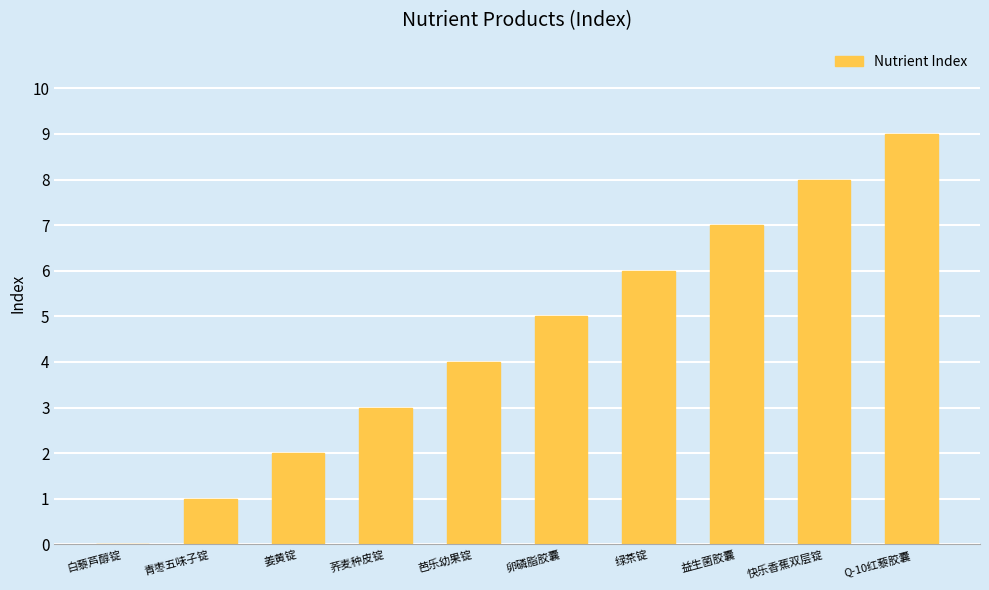

The value at 青枣五味子锭 is 1. True or false?

True